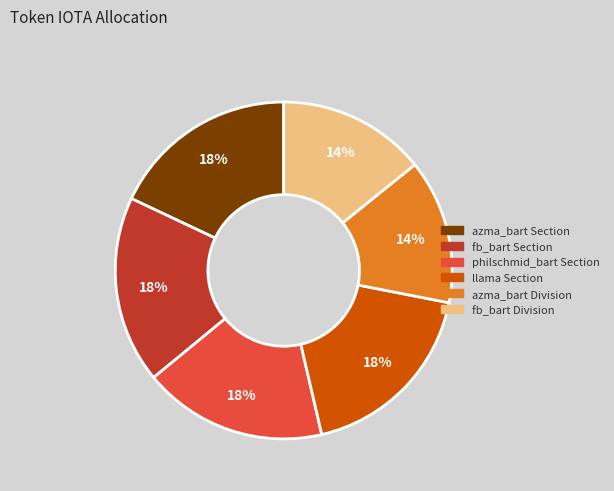

Is there any slice that represents more than half of the pie?

No